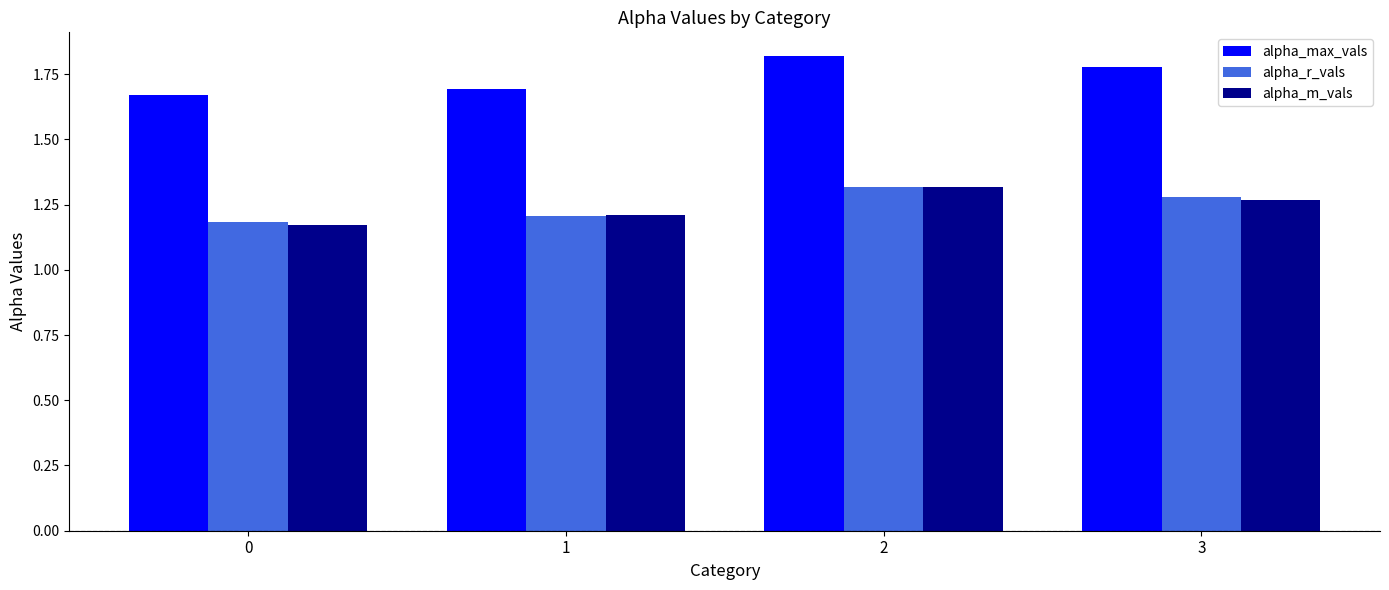

Are the bars grouped side by side (vs. stacked)?

Yes